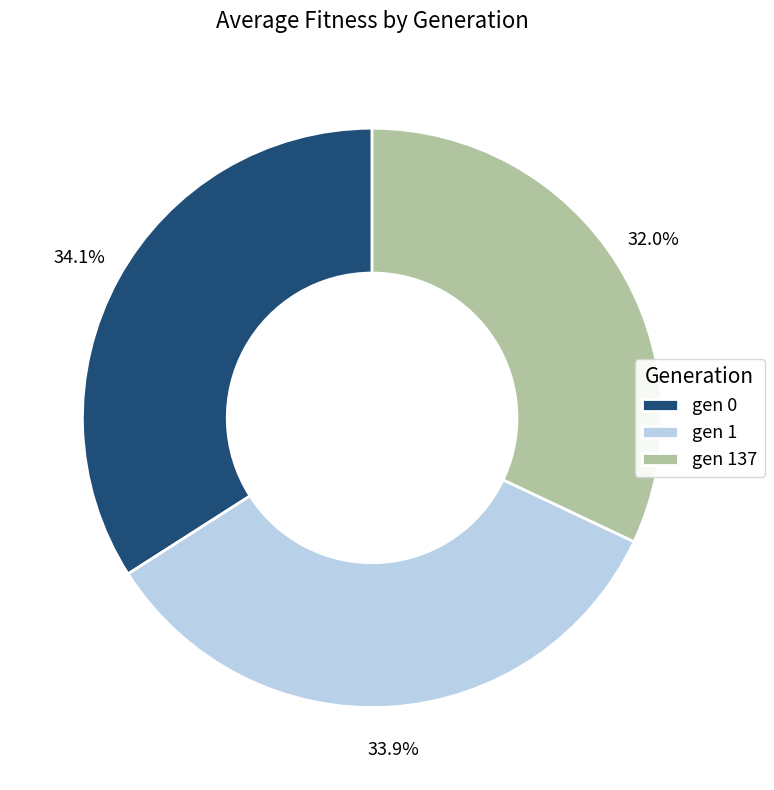

Which slice is the smallest?

gen 137